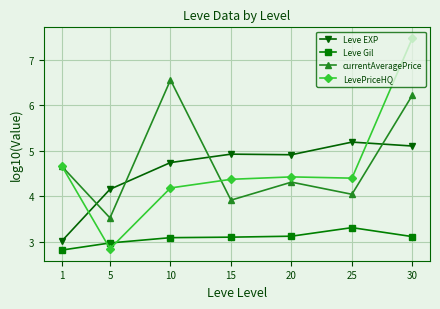

What is the difference between the Leve Gil values at 5 and 20?

0.1